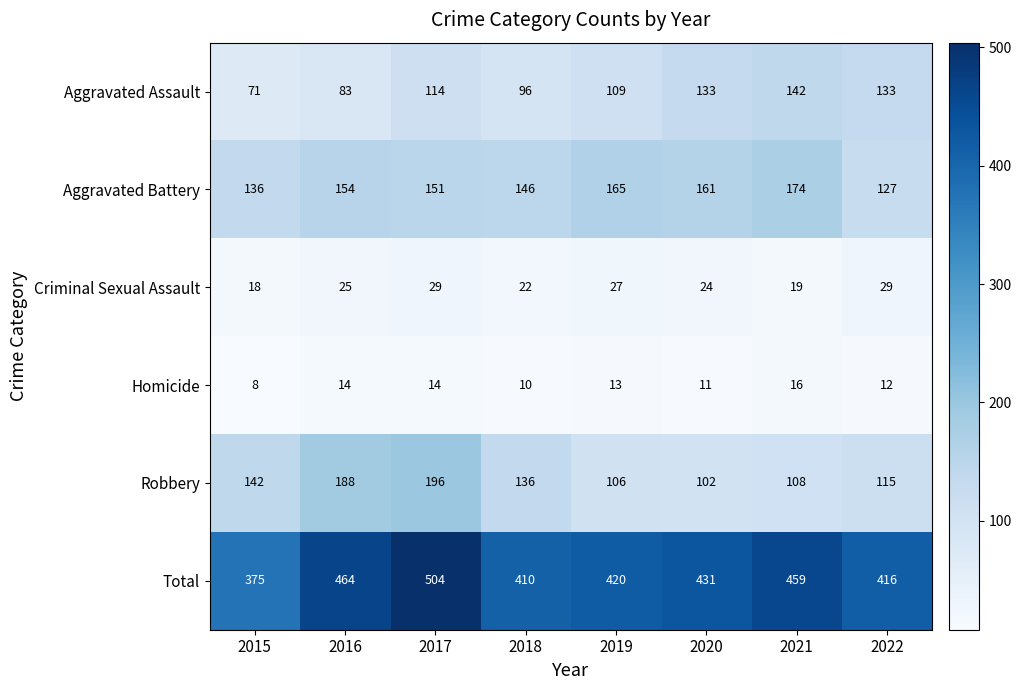

True or false: Aggravated Assault has a value of 109 at 2019.

True